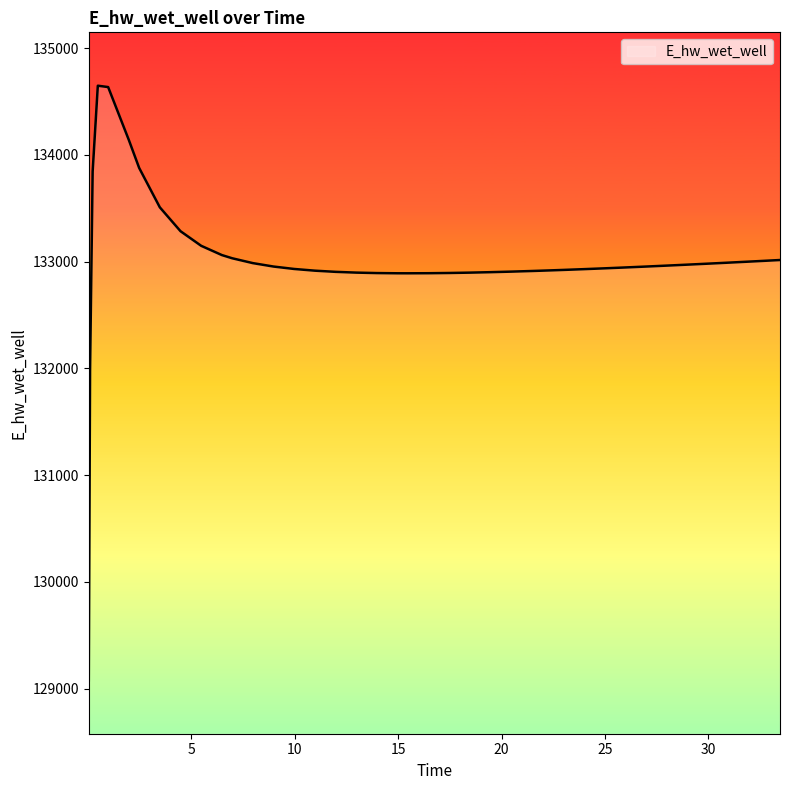

Does the chart display data point markers on the line(s)?

No